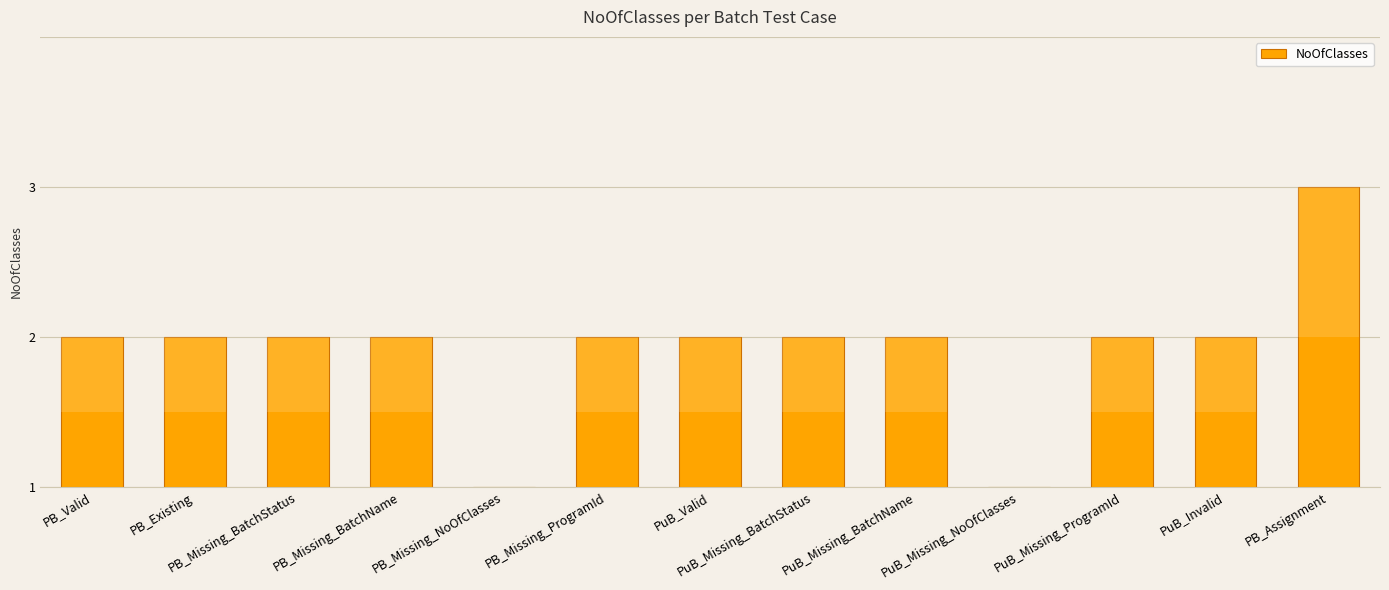

Rank the categories by value from highest to lowest.

PB_Assignment, PB_Valid, PB_Existing, PB_Missing_BatchStatus, PB_Missing_BatchName, PB_Missing_ProgramId, PuB_Valid, PuB_Missing_BatchStatus, PuB_Missing_BatchName, PuB_Missing_ProgramId, PuB_Invalid, PB_Missing_NoOfClasses, PuB_Missing_NoOfClasses